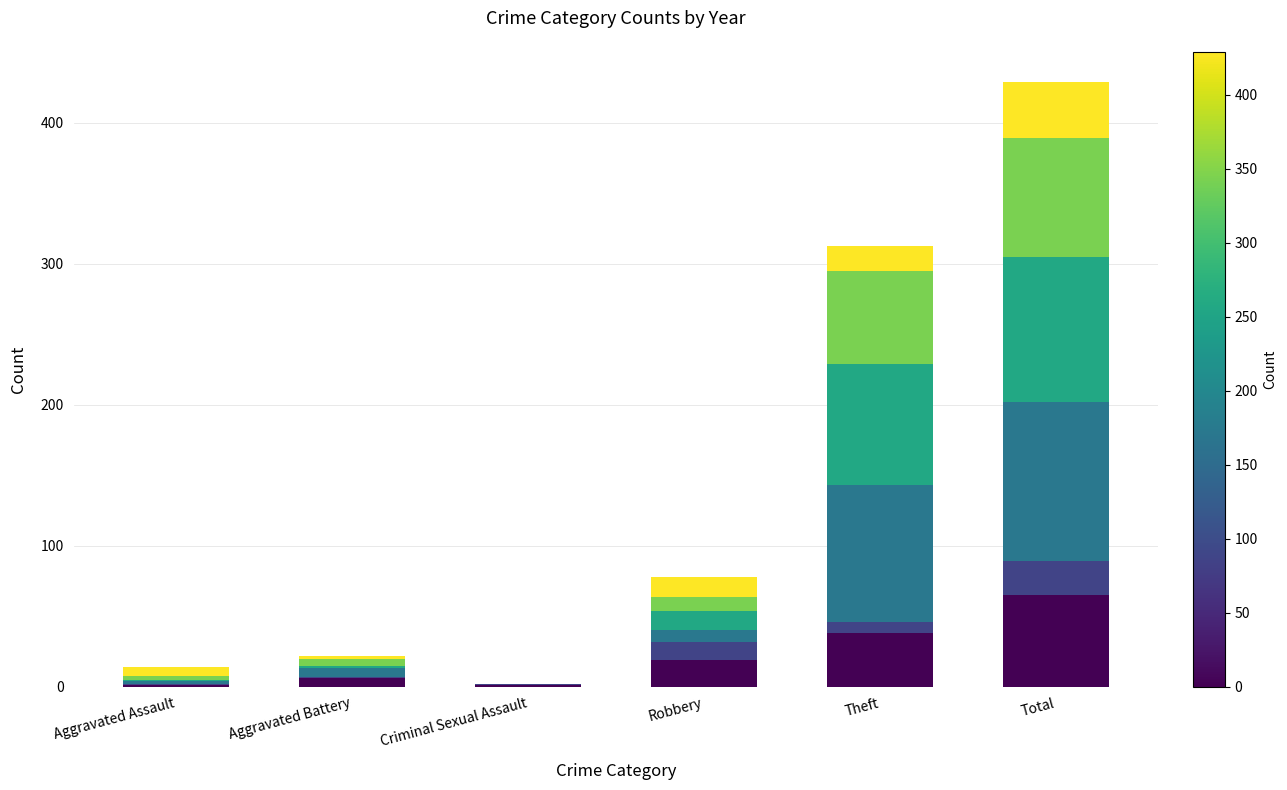

At which category is the sum across all series the highest?

Total